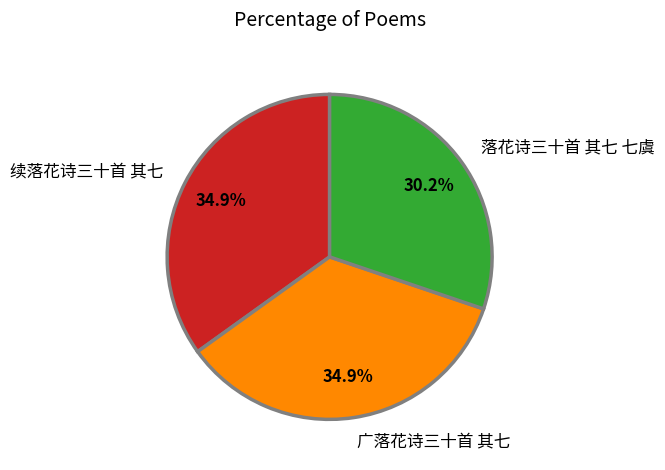

Combined, what portion of the pie is 广落花诗三十首 其七 and 续落花诗三十首 其七?

69.8%